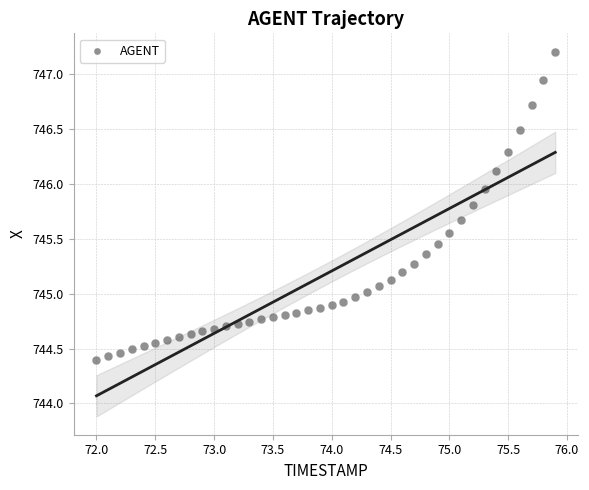

What is the range of X values (max minus min)?

3.9